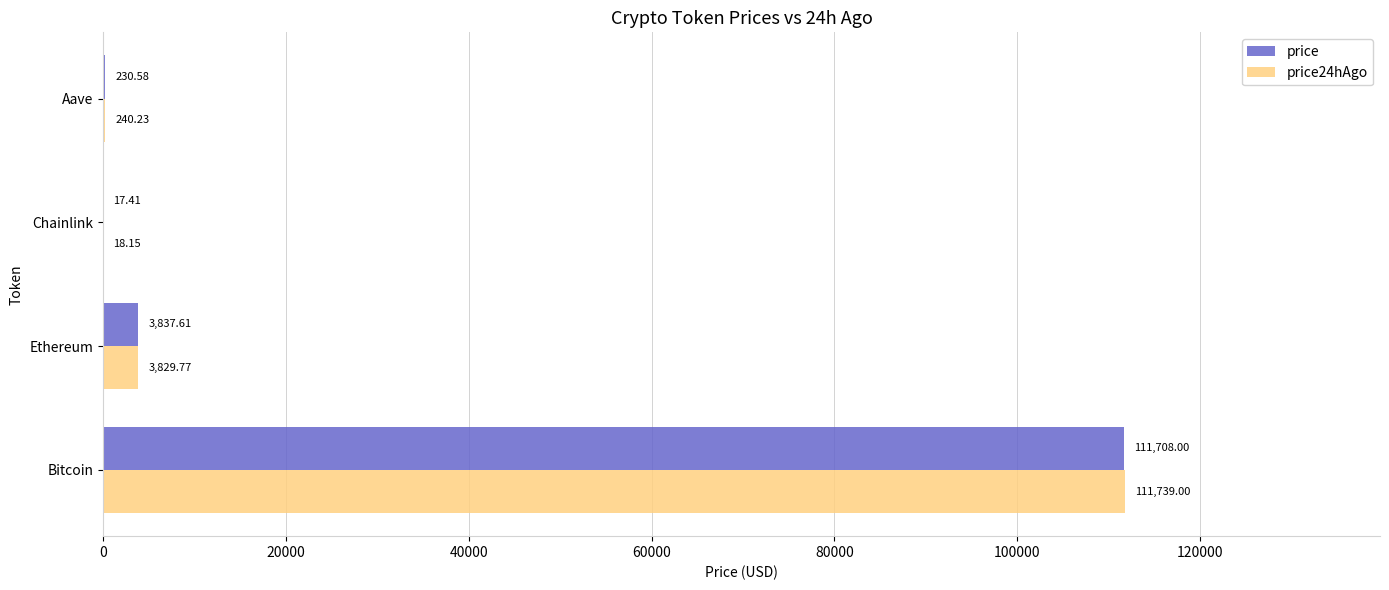

What is the total value across all series at Bitcoin?

223447.0